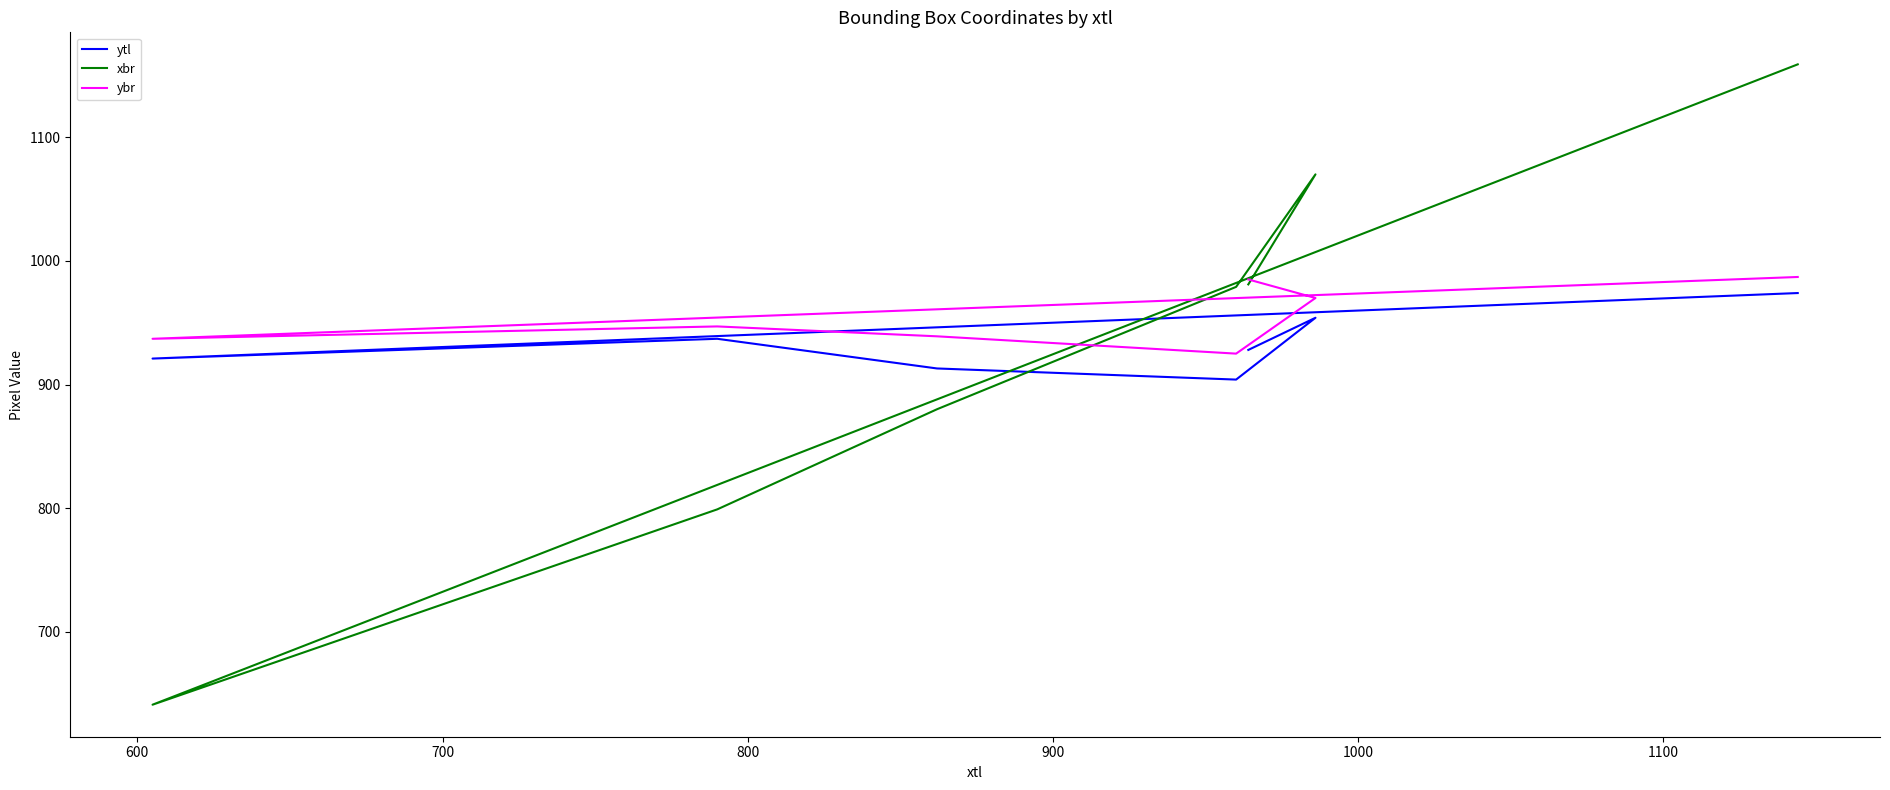

True or false: ybr has more than 1 points higher than both neighbors.

False